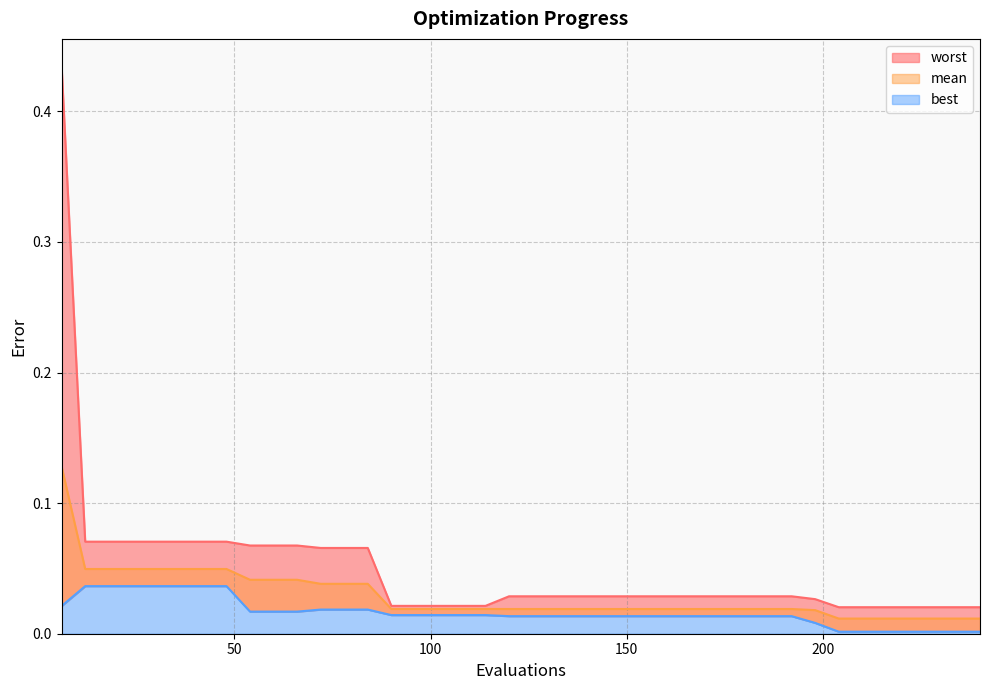

The value of worst at 84 is 0.1. True or false?

True